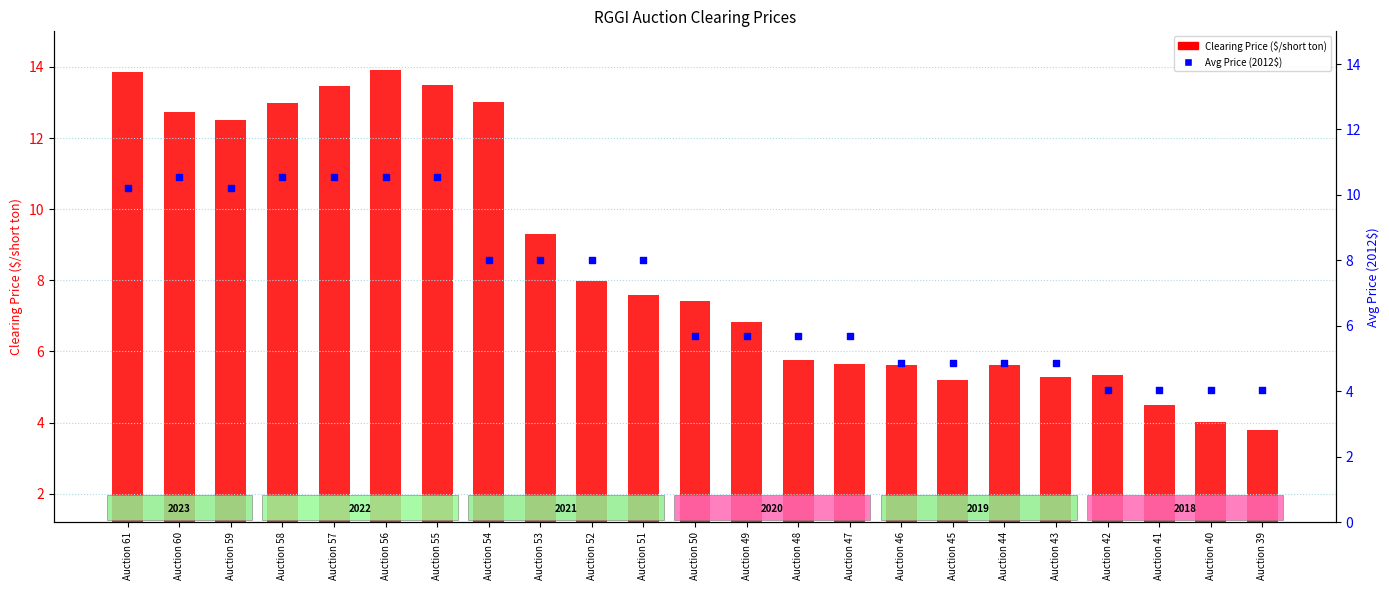

Which series has the largest total across all categories?

Clearing Price ($/short ton)